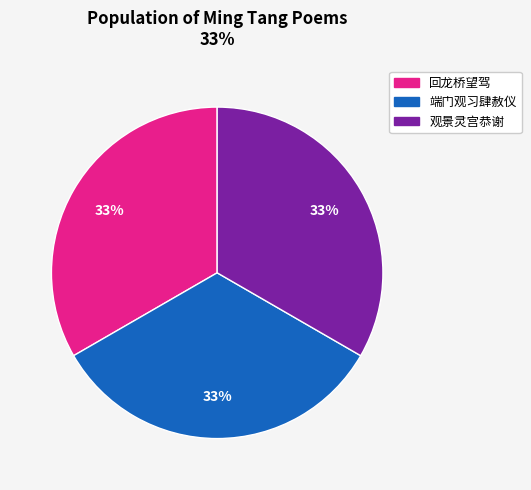

Approximately how many times larger is the value at 端门观习肆赦仪 compared to 回龙桥望驾?

1.0